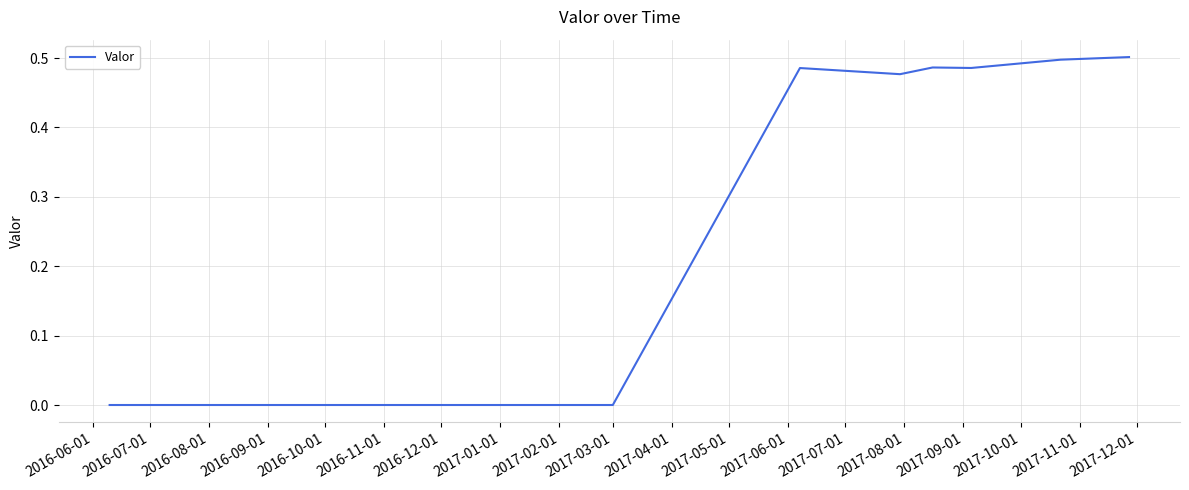

True or false: the data has more than 0 interior local peaks.

True